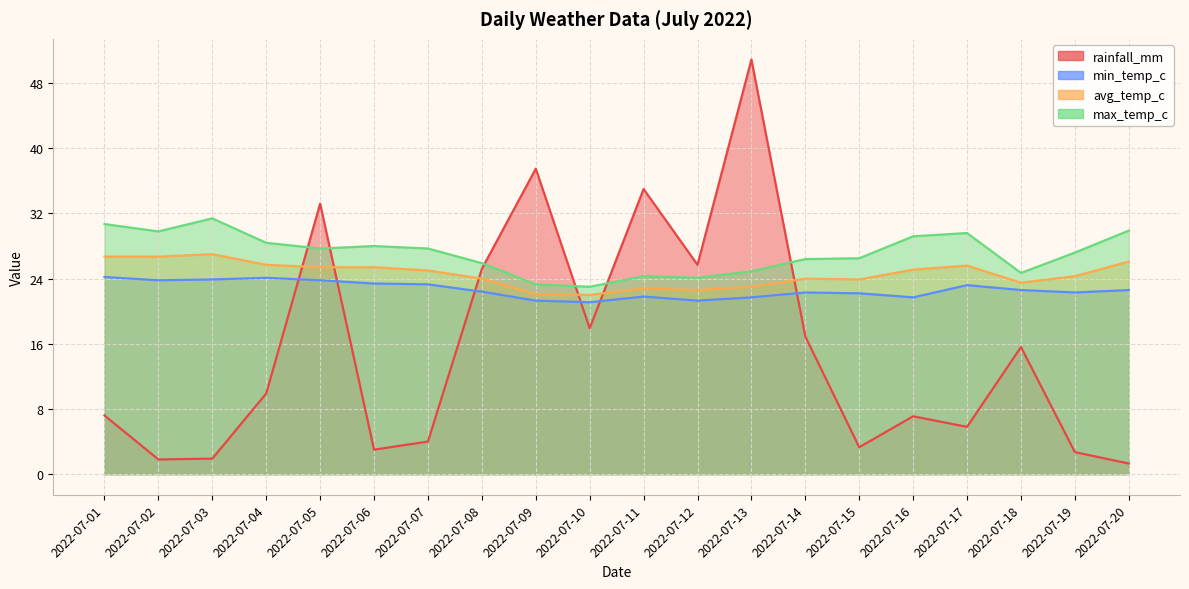

Is the value of avg_temp_c at 2022-07-16 greater than the value of min_temp_c at 2022-07-15?

Yes